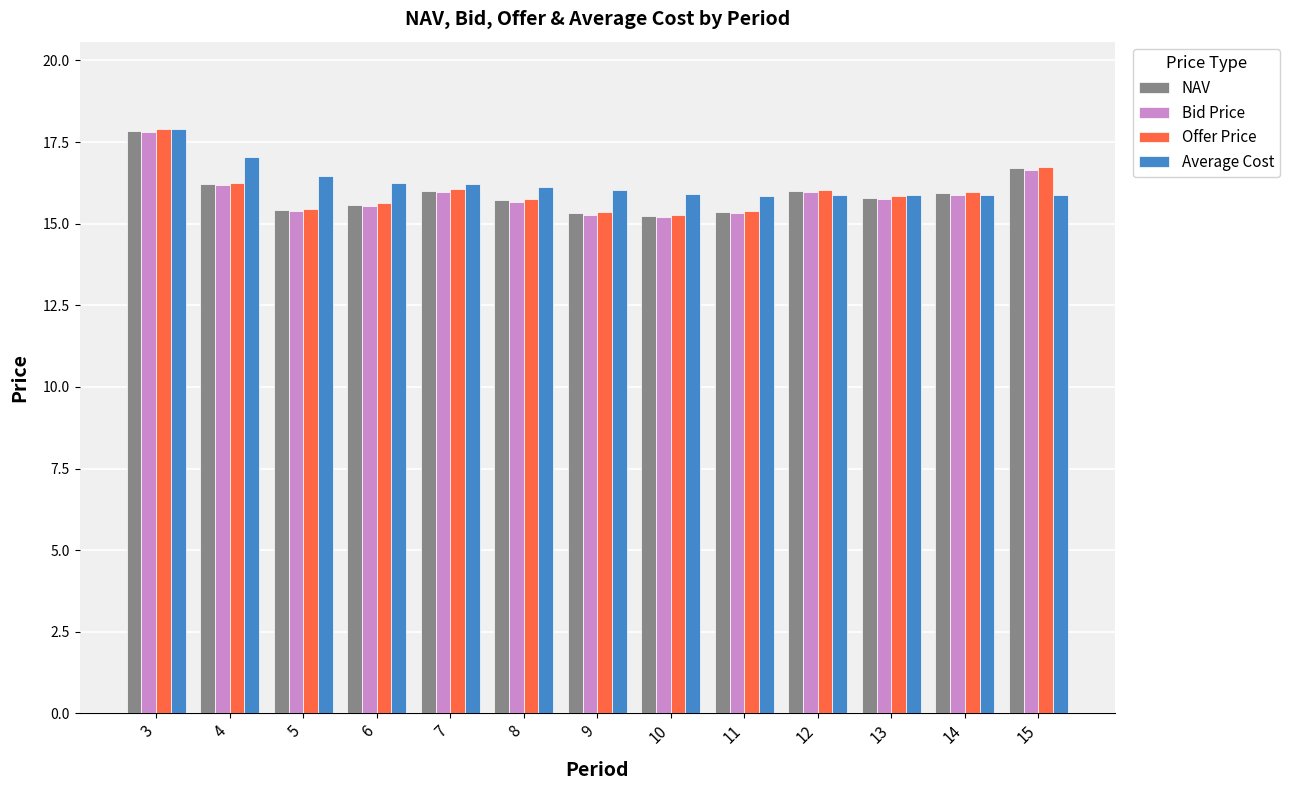

What is the maximum value shown in the chart?

17.9